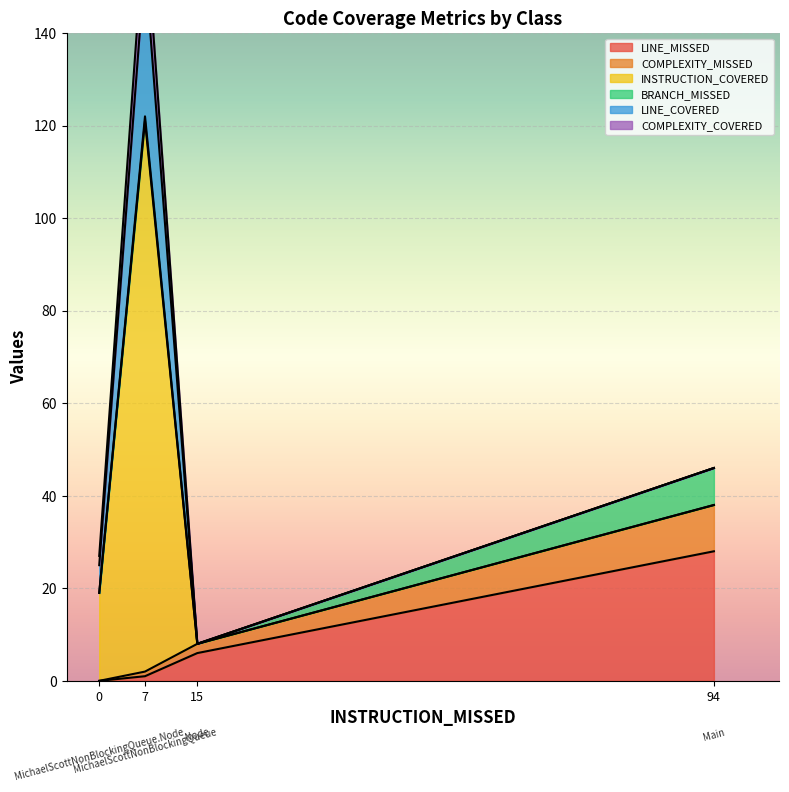

What is the spread (max minus min) of values at Node?

6